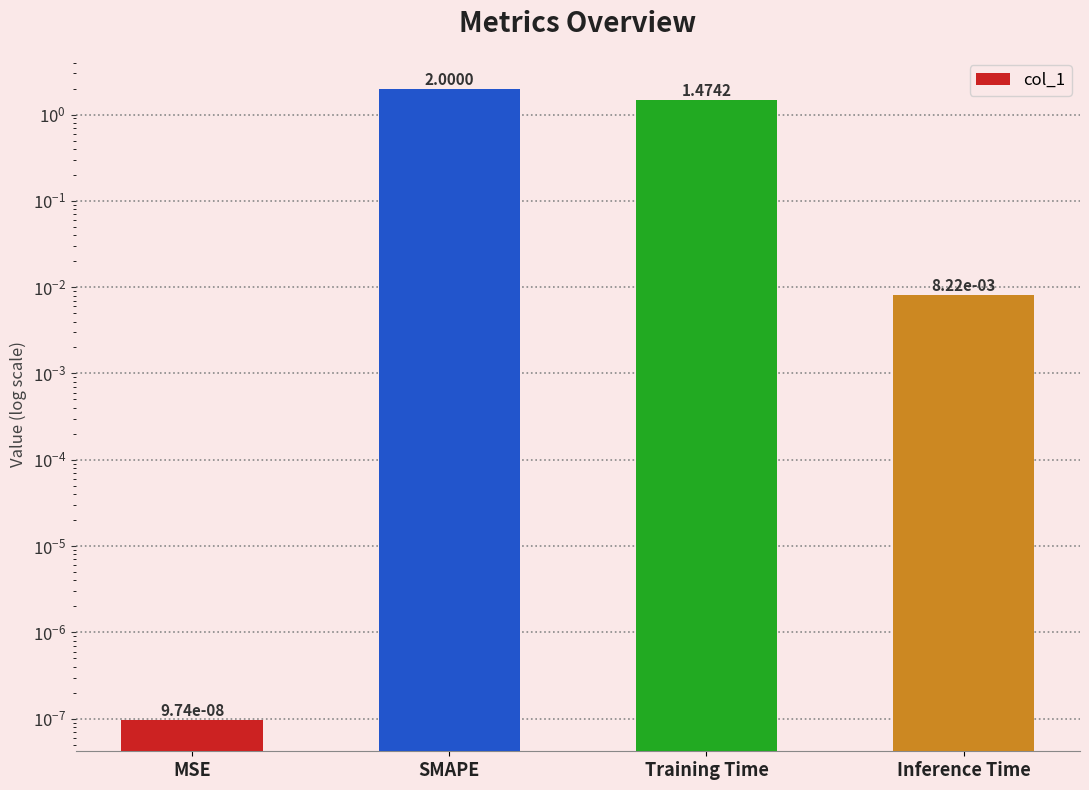

Where is the data nearest to the value 1?

Training Time